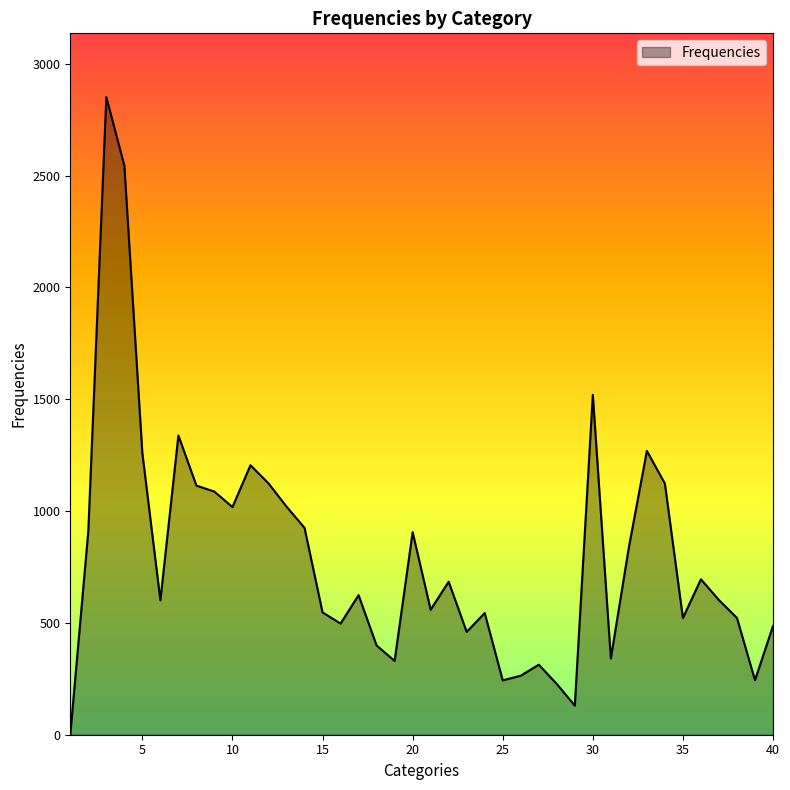

What is the maximum value shown in the chart?

2851